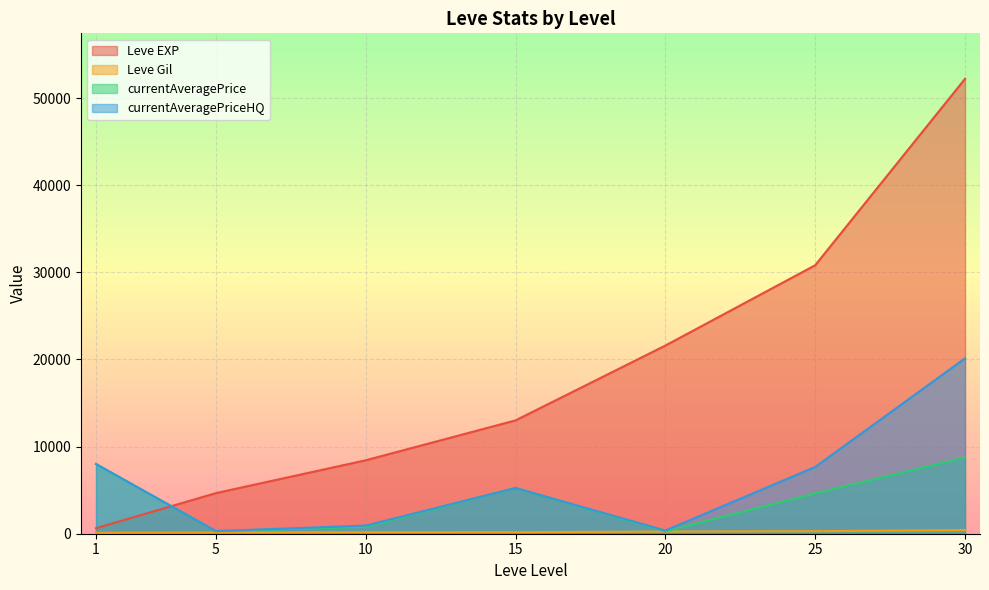

List the labels in order of Leve EXP value, largest first.

30, 25, 20, 15, 10, 5, 1